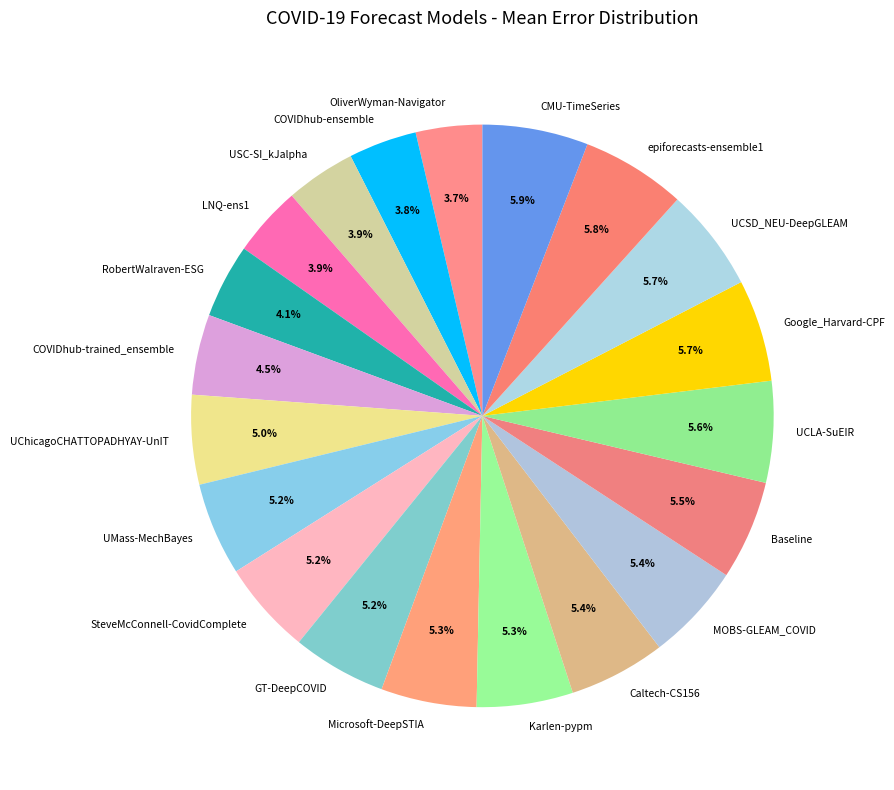

True or false: Google_Harvard-CPF accounts for 1% of the total.

False